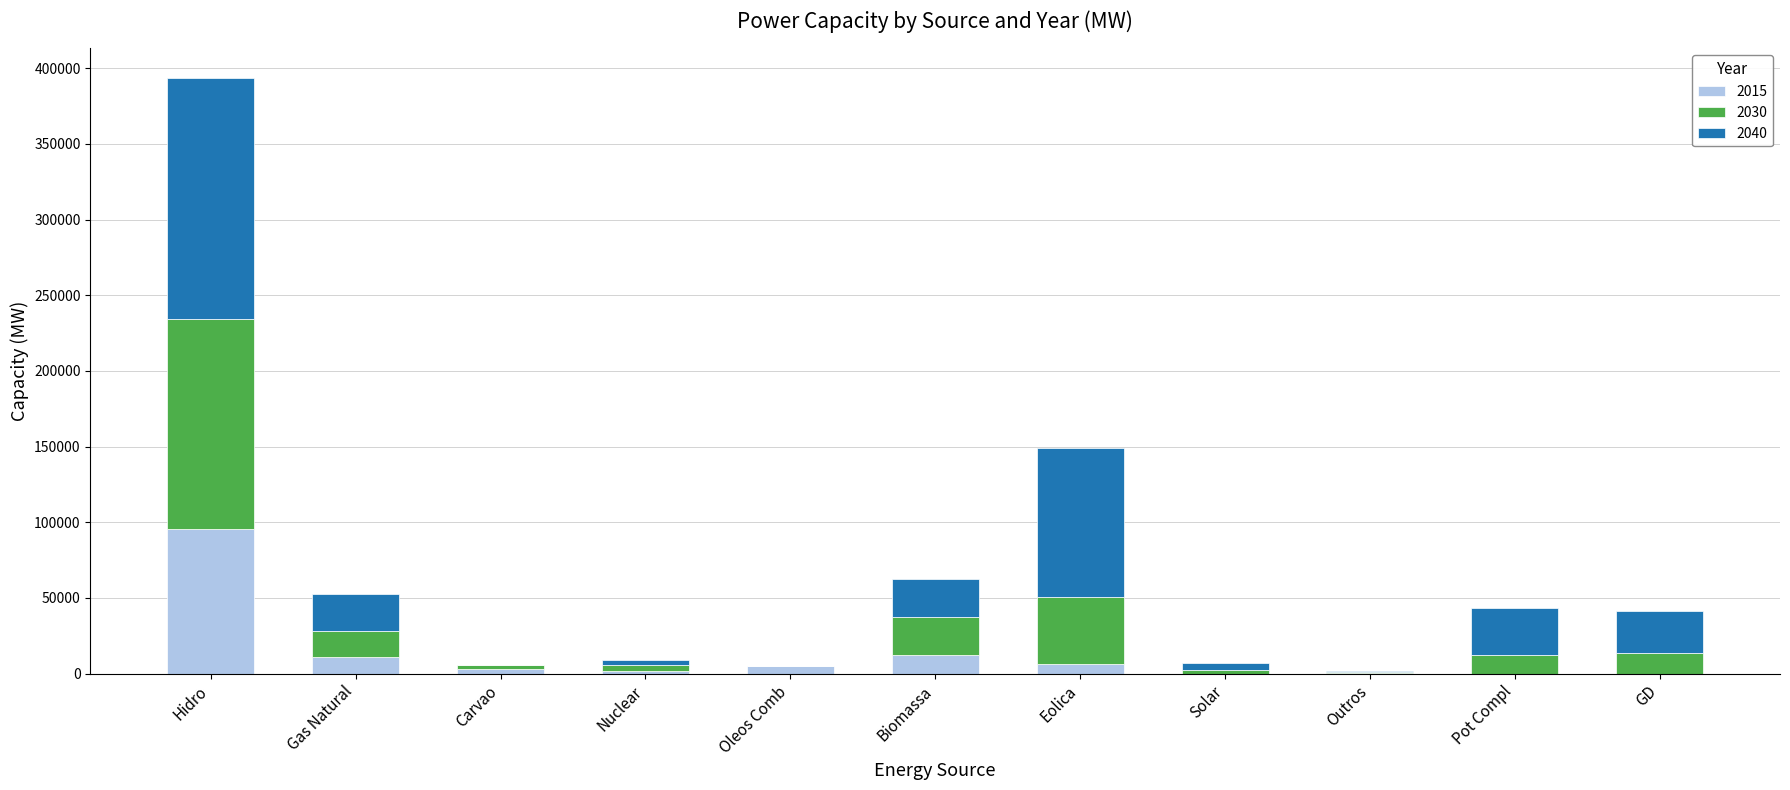

What are all the series names shown in the legend?

2015, 2030, 2040